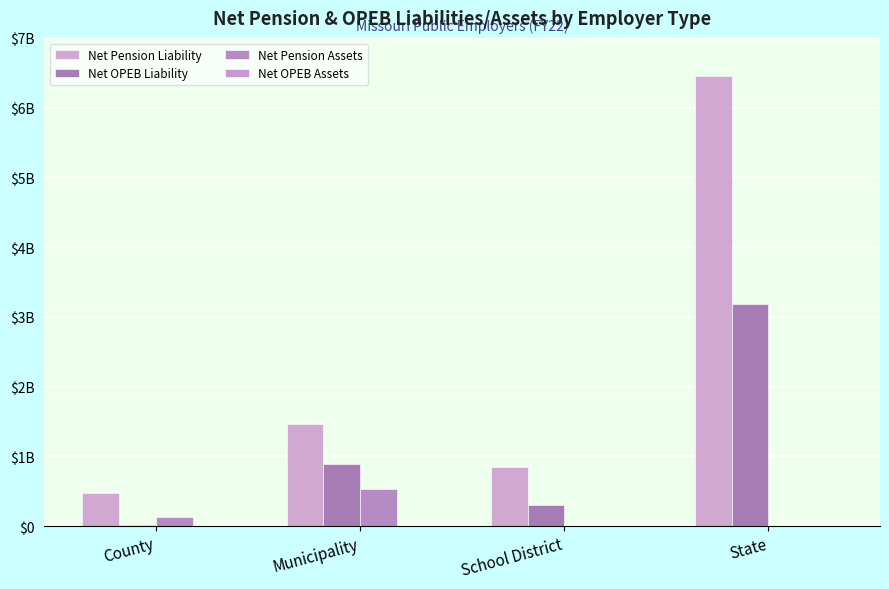

Does the chart contain stacked bars?

No